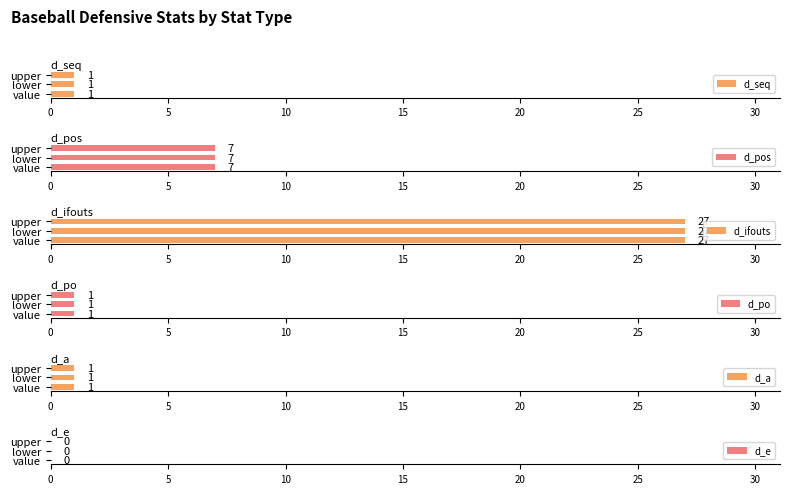

Is it true that d_pos equals 11 at upper?

False